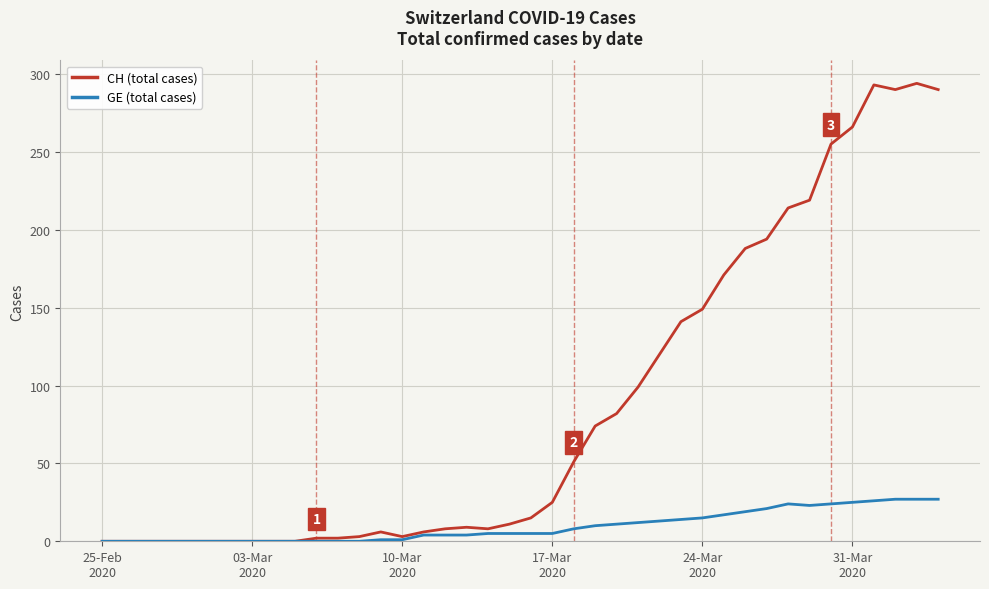

List the series in order of their overall mean, lowest first.

GE (total cases), CH (total cases)